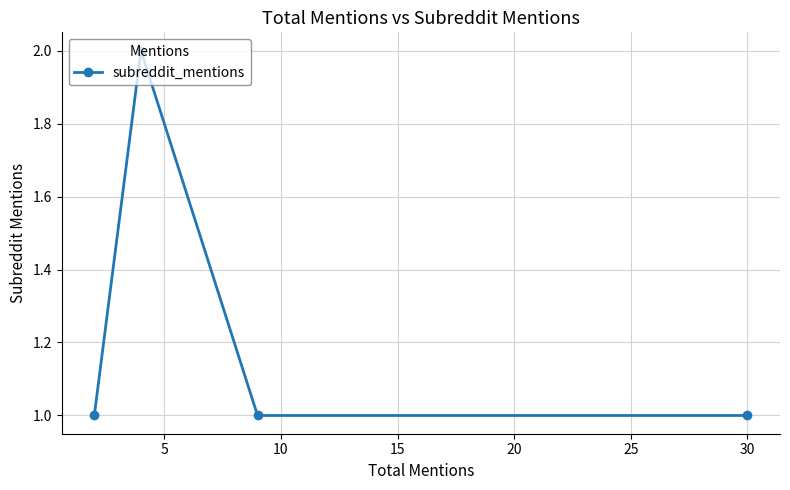

Does the chart display data point markers on the line(s)?

Yes